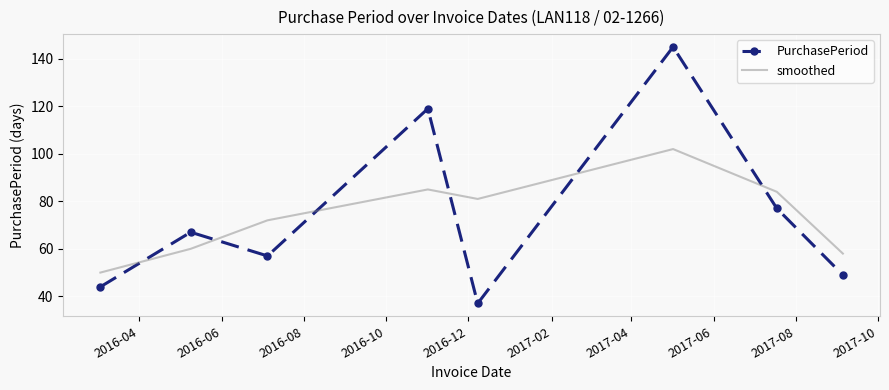

In smoothed, how many points are higher than both neighbors (excluding endpoints)?

2